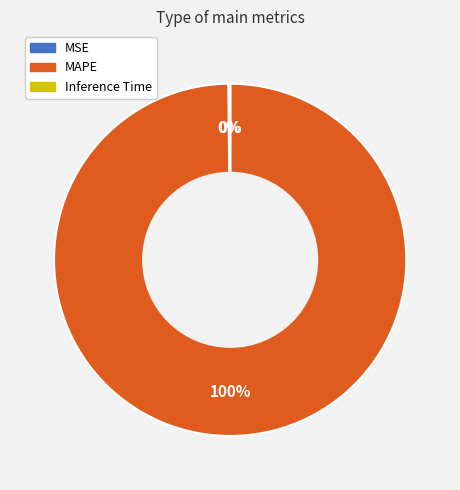

What is the largest slice in the pie chart?

MAPE